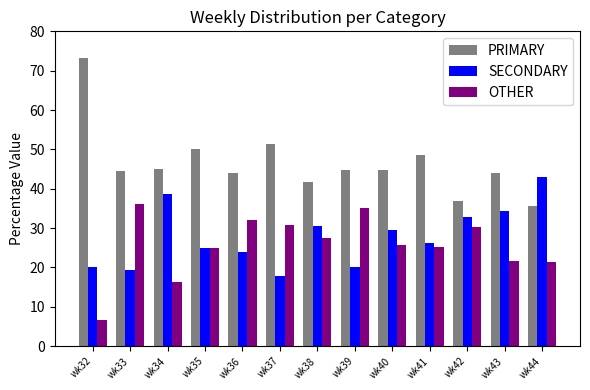

Is the value of PRIMARY at wk39 greater than the value of OTHER at wk37?

Yes